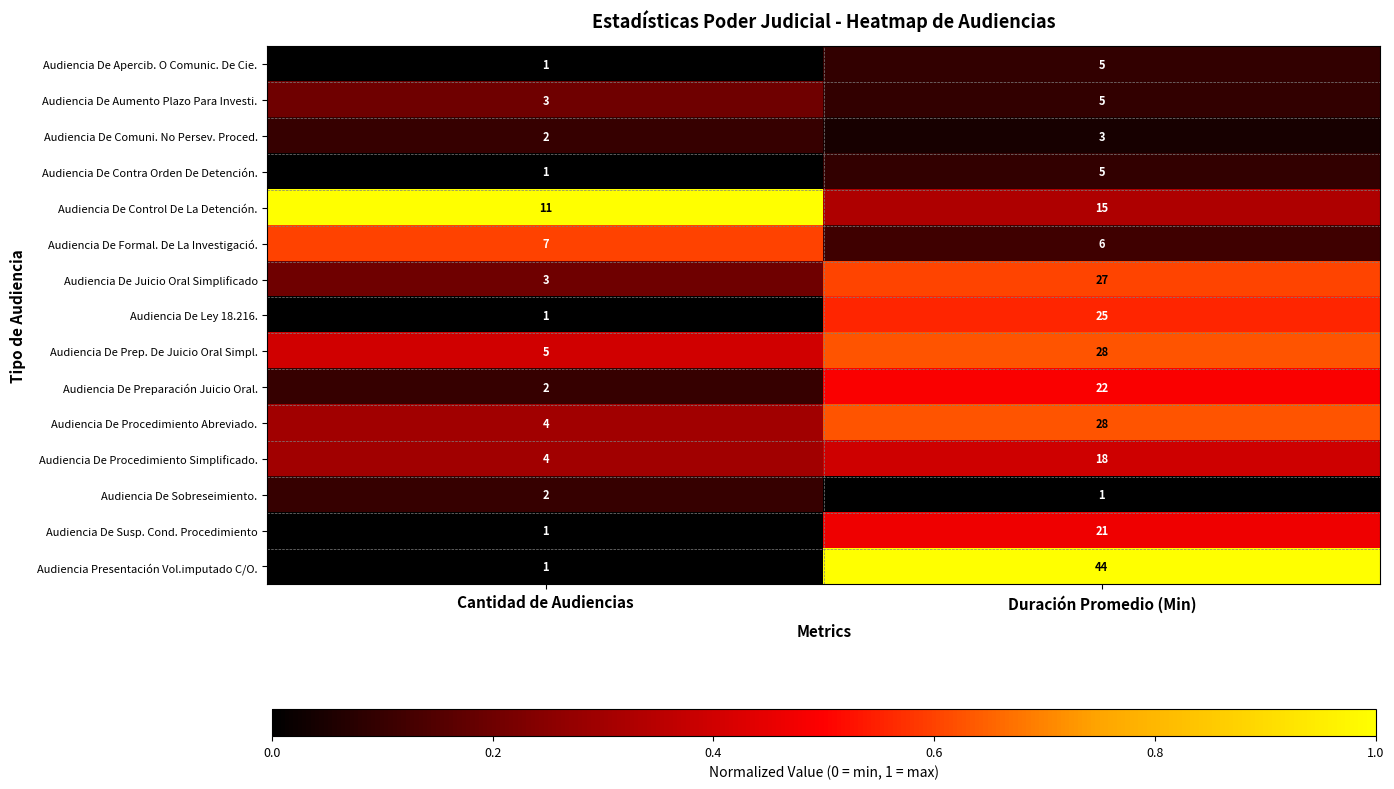

What is the sum of the Audiencia De Susp. Cond. Procedimiento values at Duración Promedio (Min) and Cantidad de Audiencias?

22